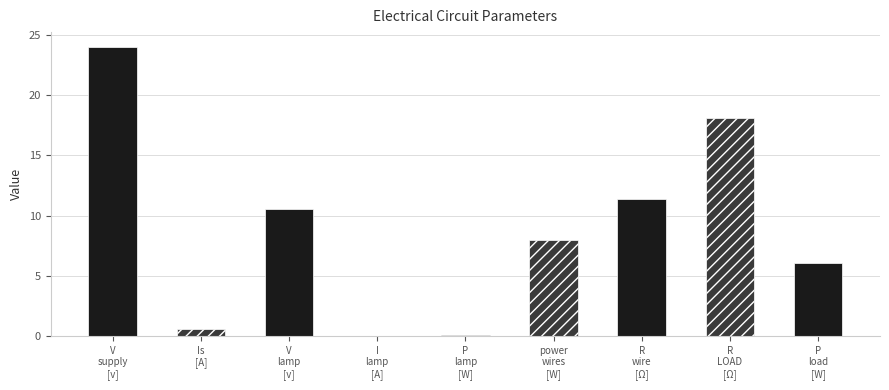

List the labels in order of value, largest first.

V supply [v], R LOAD [Ω], R wire [Ω], V lamp [v], power wires [W], P load [W], Is [A], P lamp [W], I lamp [A]